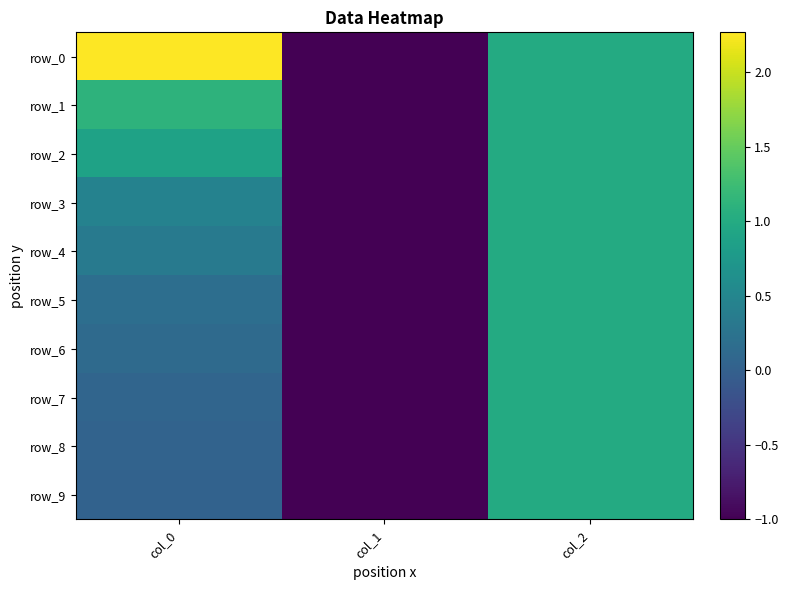

At which label does row_4 first exceed 0?

col_0